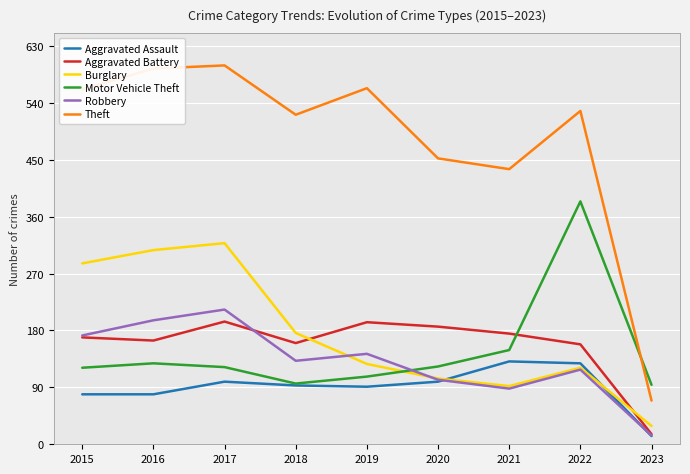

Does the chart have visible grid lines?

Yes